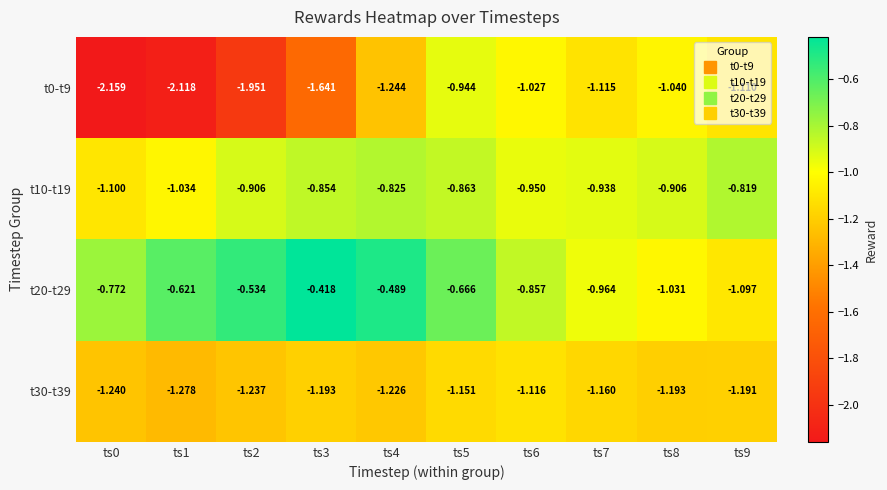

List the series in order of their overall mean, lowest first.

t0-t9, t30-t39, t10-t19, t20-t29